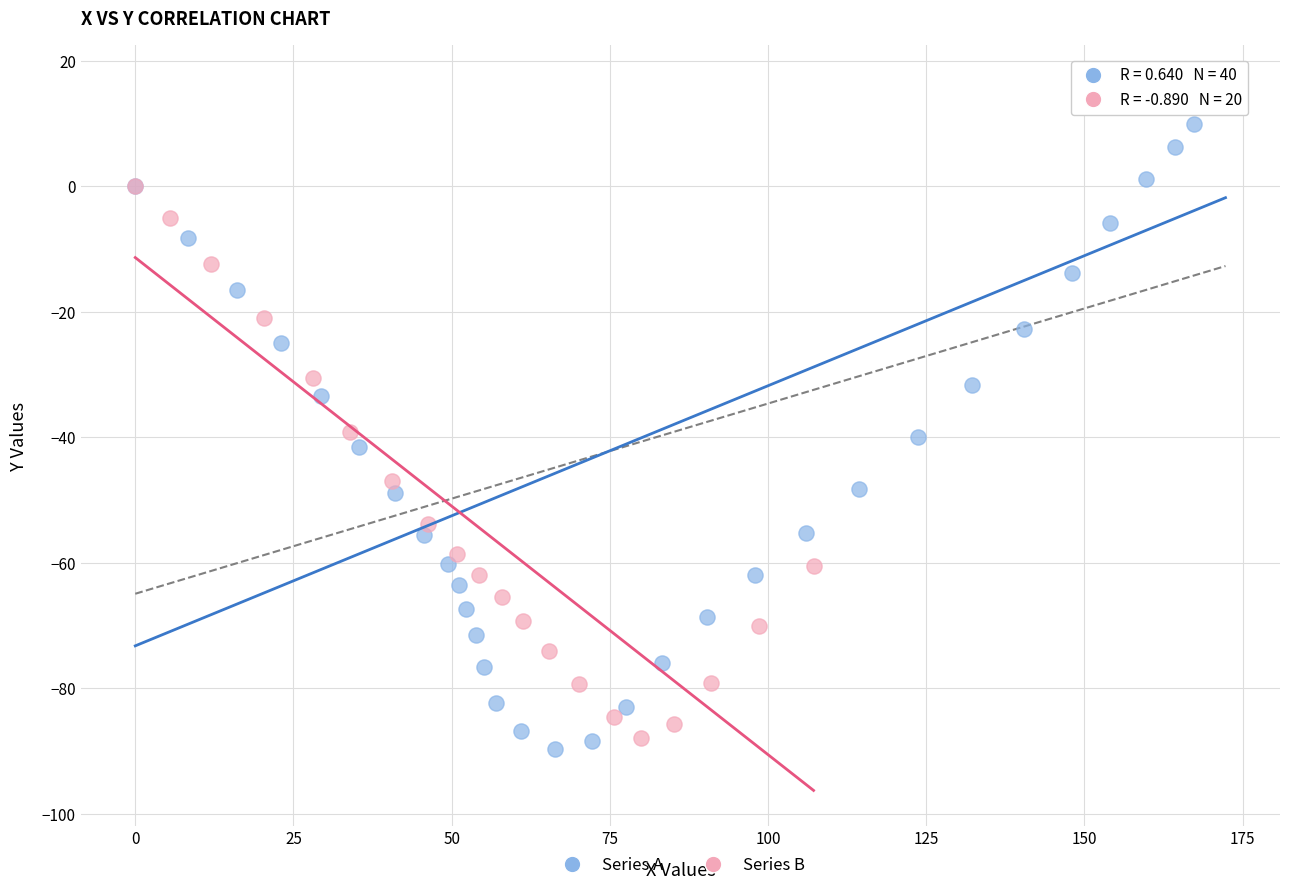

Which series has the widest spread of Y values?

Series A